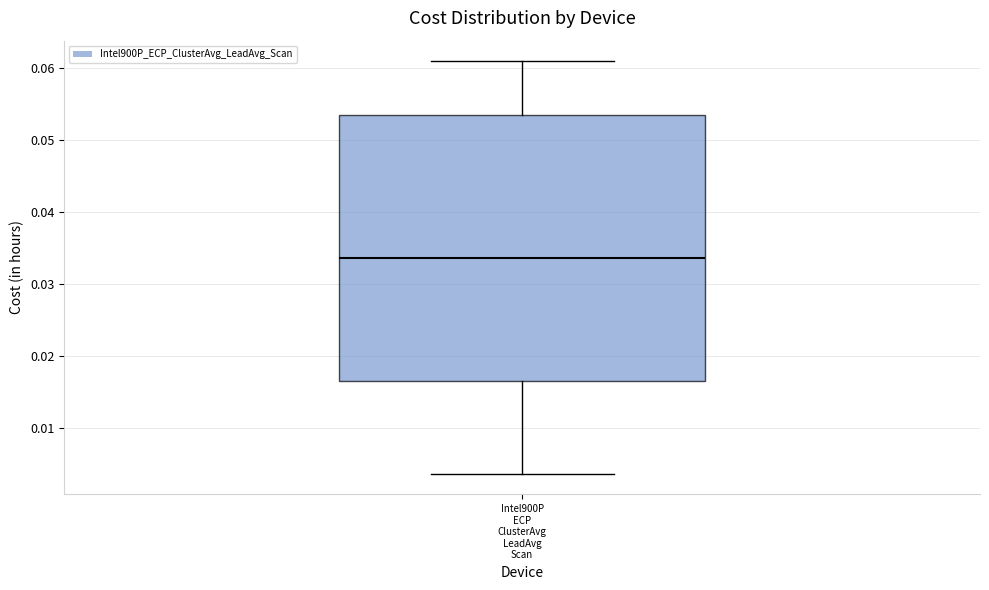

Read this box plot against the y-axis: the position of the median line, the range covered by the box, and the ends of both whiskers. The values are not printed on the chart, so give them approximately, as read against the axis.

median 0.034, box 0.016 to 0.053, whiskers 0.004 to 0.061